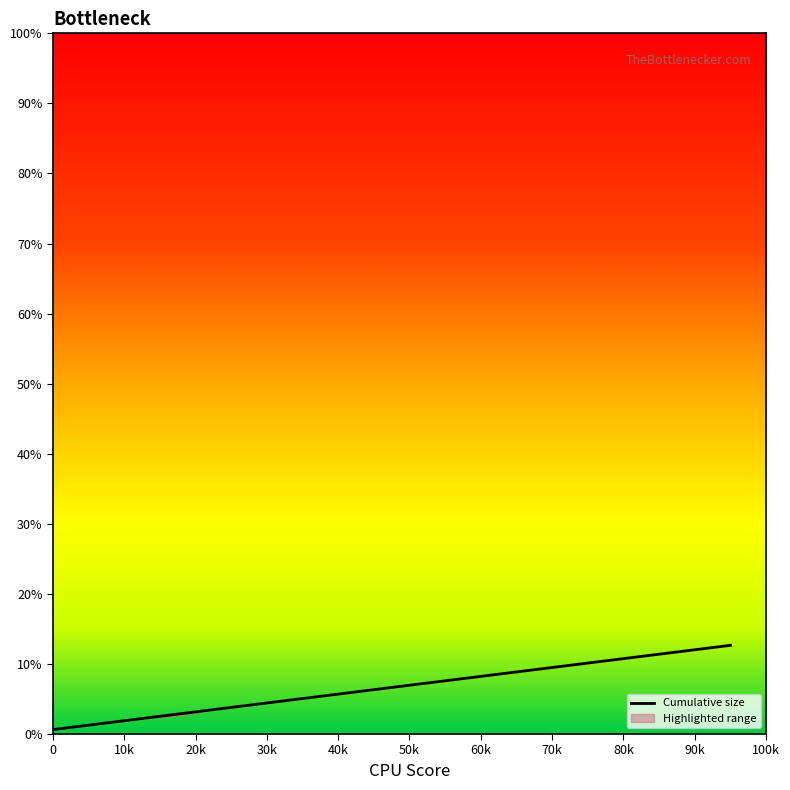

True or false: x and y cross at least once.

False